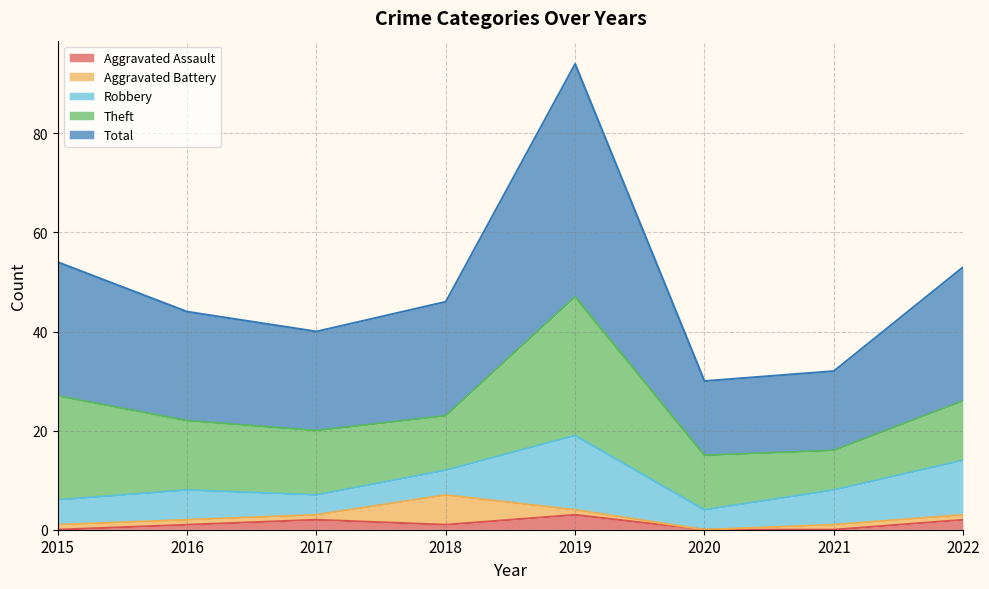

Between 2020 and 2021, which is larger?

2020